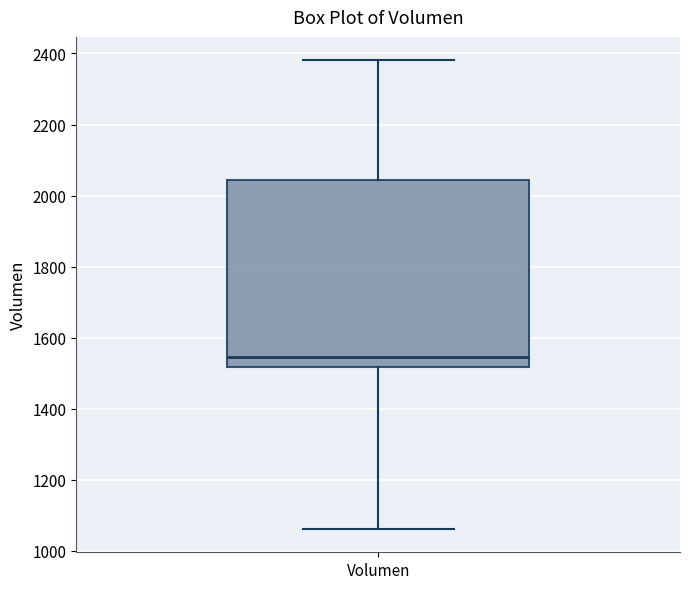

Where does the median line of the box for Volumen sit on the y-axis? The values are not printed on the chart, so give them approximately, as read against the axis.

1540